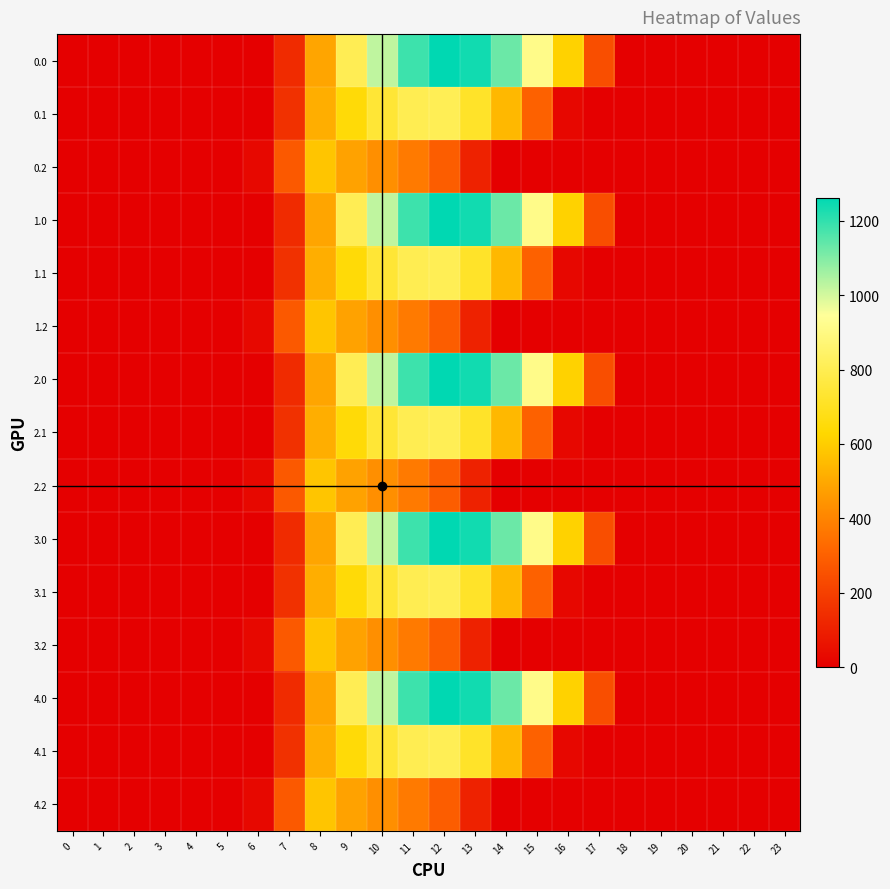

Between 17 and 20, which is larger?

17